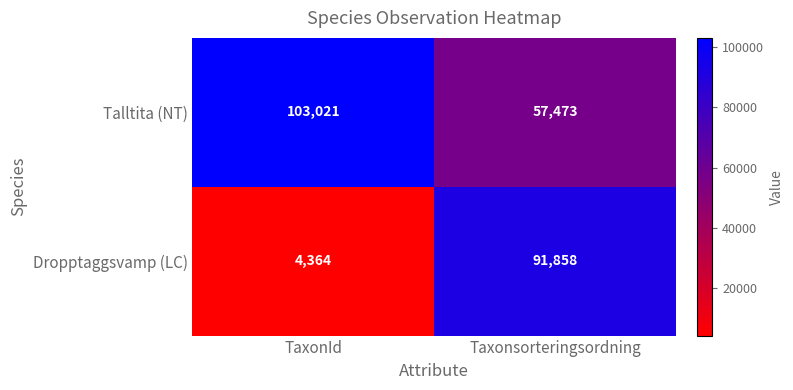

List the labels in order of Talltita (NT) value, largest first.

TaxonId, Taxonsorteringsordning